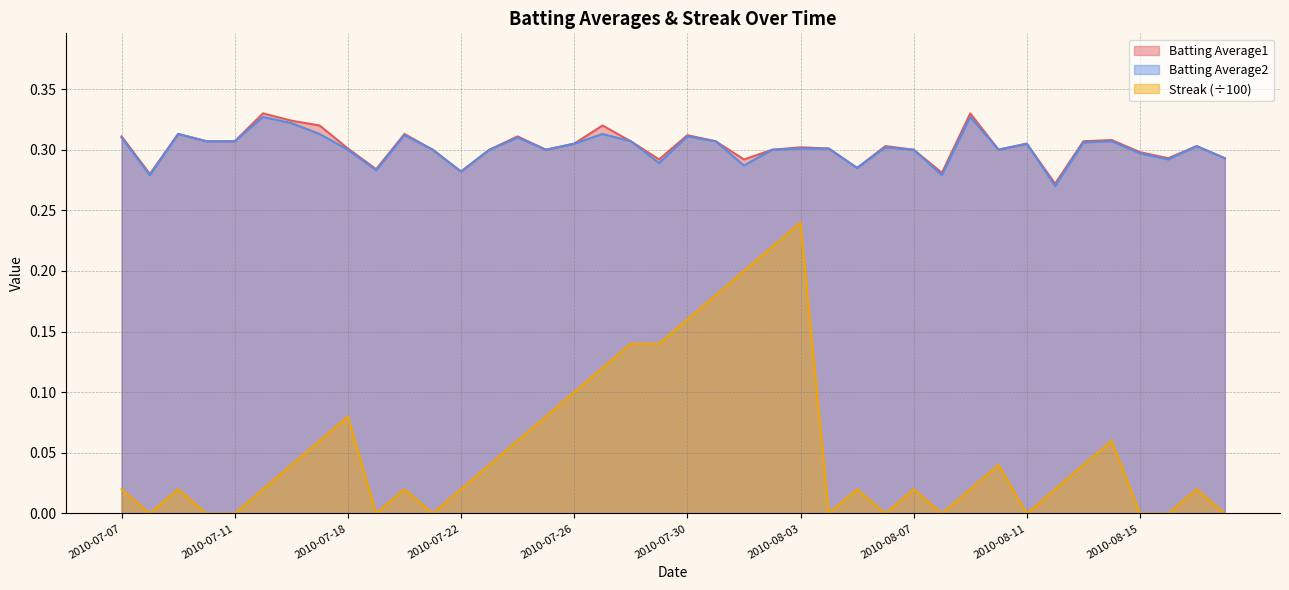

At which category does Batting Average1 reach its first local peak?

2010-07-09